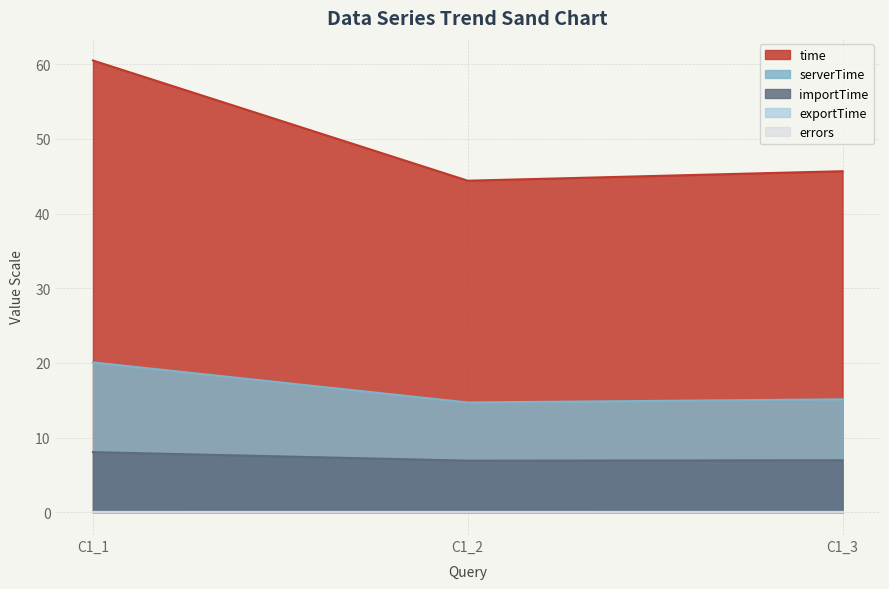

What is the difference between the second highest and minimum values in the importTime series?

0.1